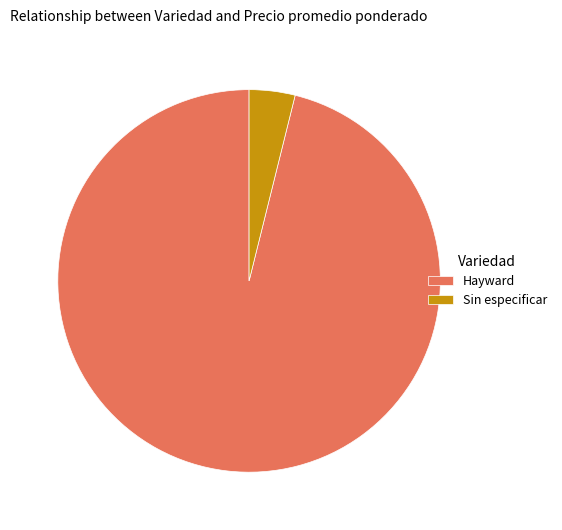

Which category accounts for the majority?

Hayward